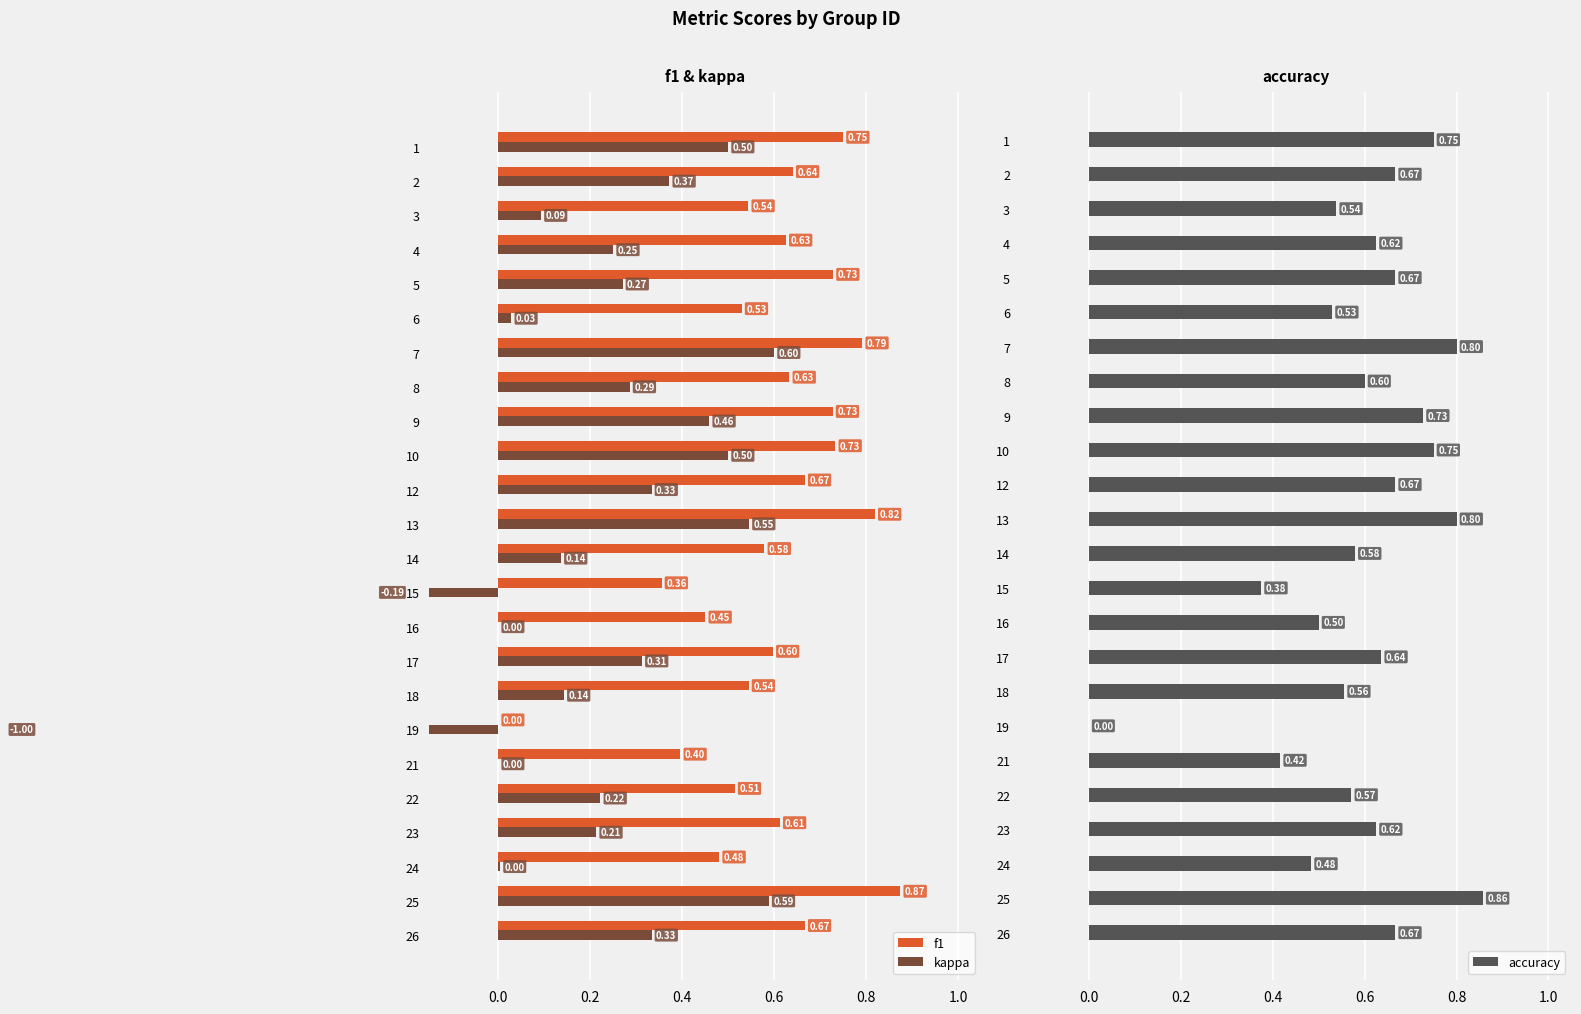

How many groups of bars are there?

24